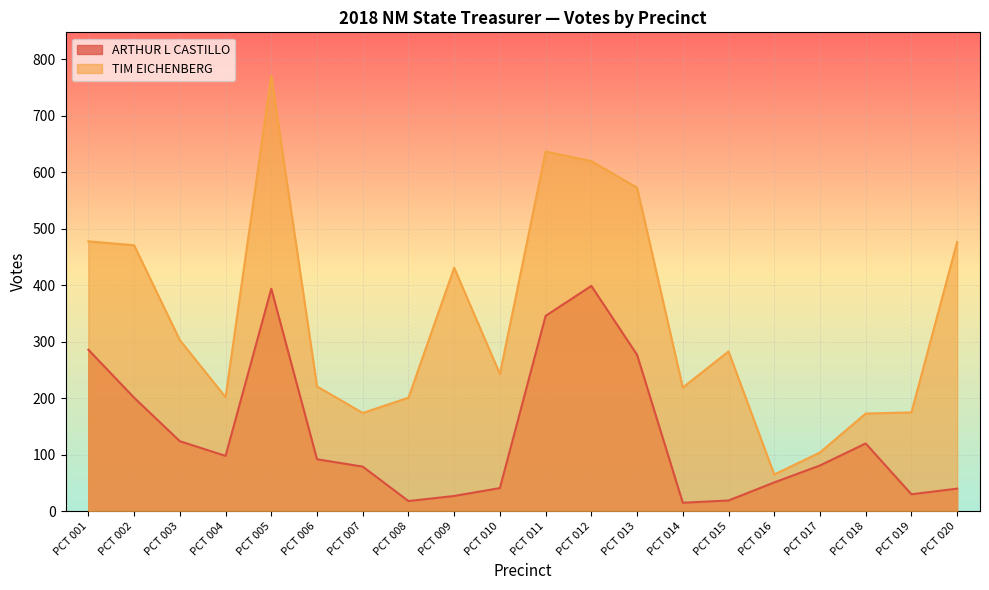

What is the value of the TIM EICHENBERG point at the 3rd from the left?

303